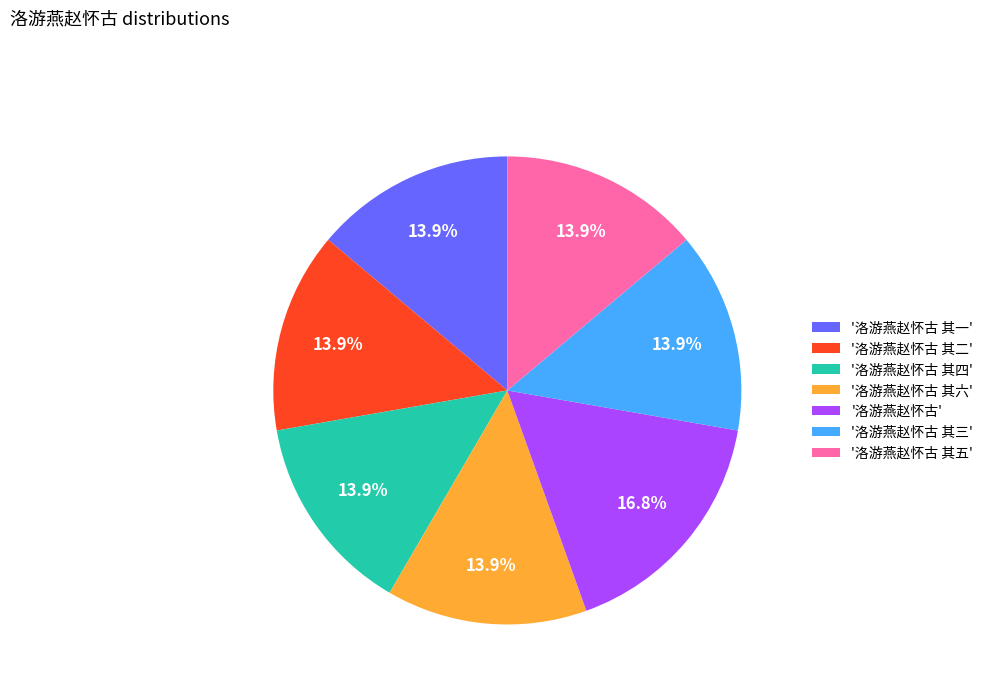

Is there any slice that represents more than half of the pie?

No